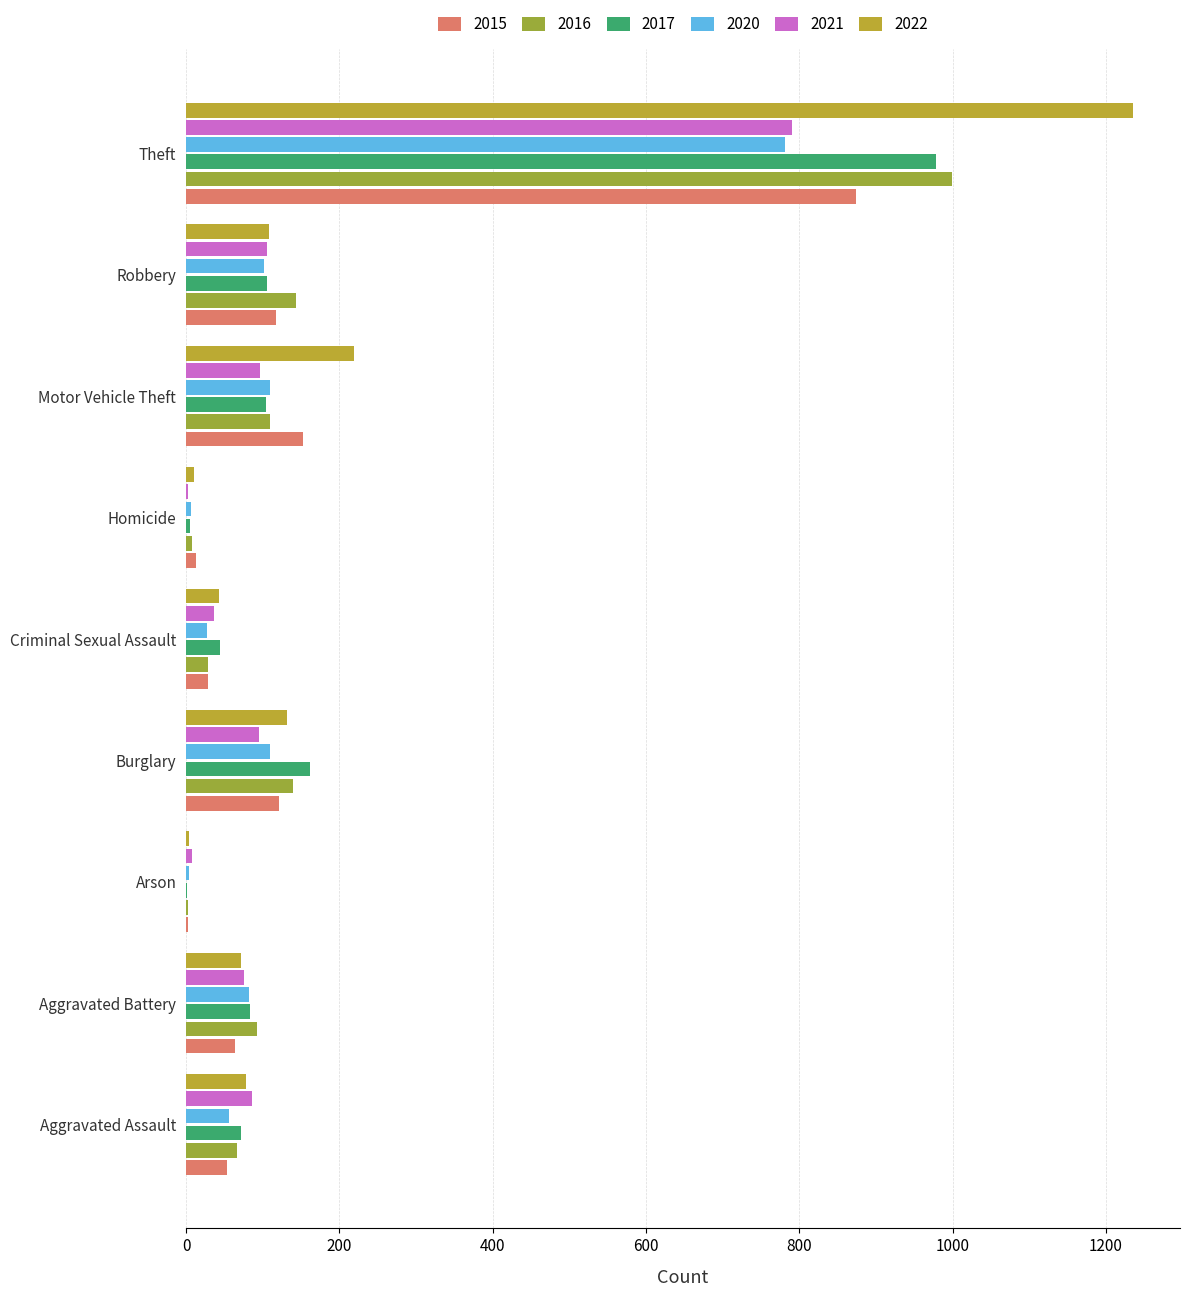

Reading right to left, extract all data points from this chart.

2015: 874	117	152	13	28	121	2	64	54
2016: 999	144	110	8	28	139	2	93	66
2017: 979	105	104	5	44	162	1	83	72
2020: 782	102	109	6	27	110	4	82	56
2021: 791	105	96	2	36	95	8	75	86
2022: 1235	108	219	10	43	132	4	71	78